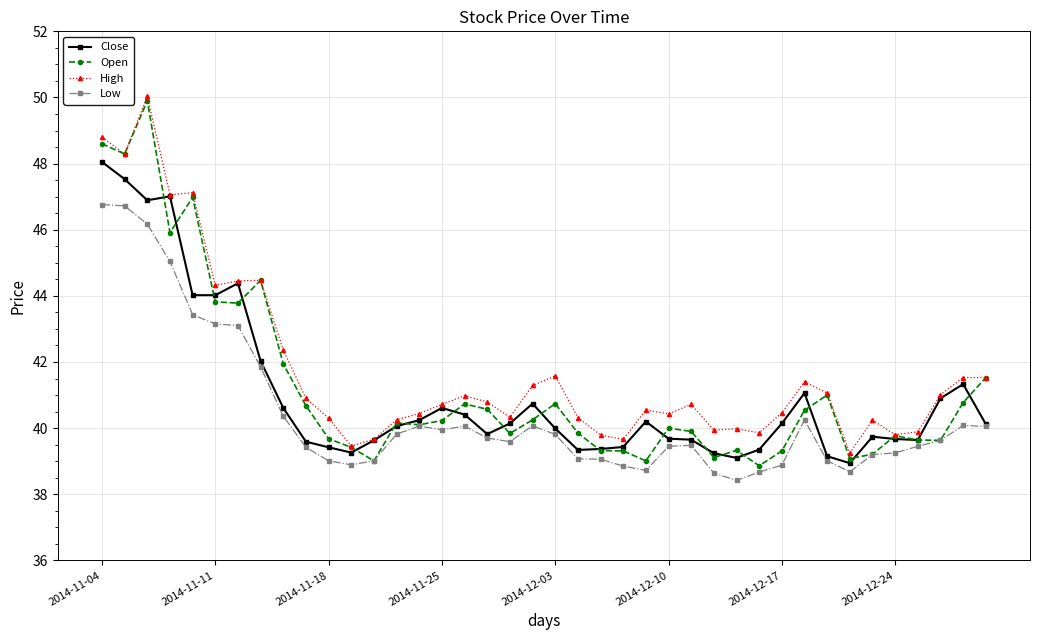

What is the value of the Open point at the 29th from the left?

39.3